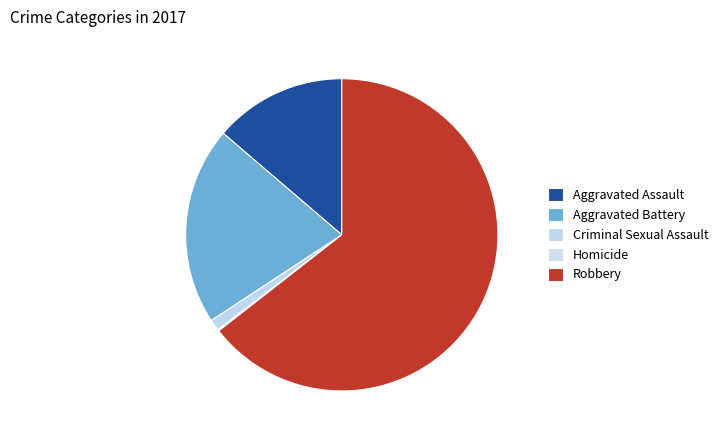

To the nearest percent, what is the average slice percentage?

20%